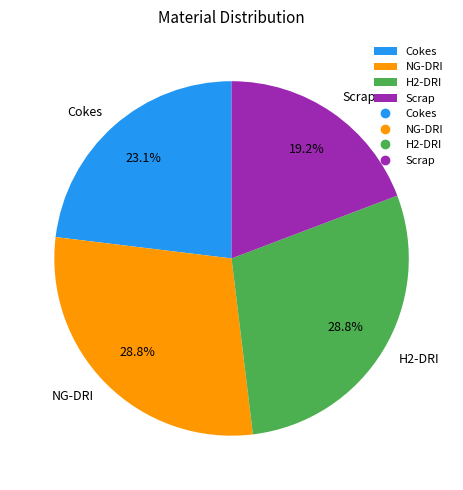

What is the smallest slice in the pie chart?

Scrap